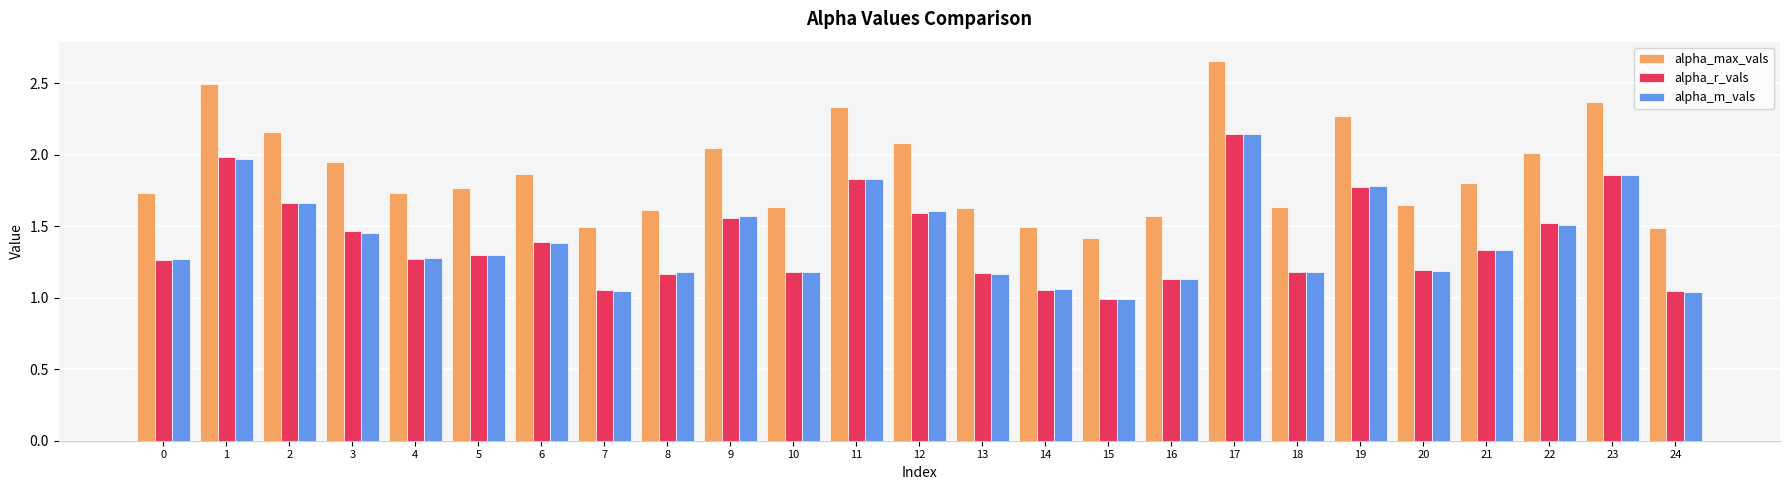

What is the spread (max minus min) of values at 19?

0.5